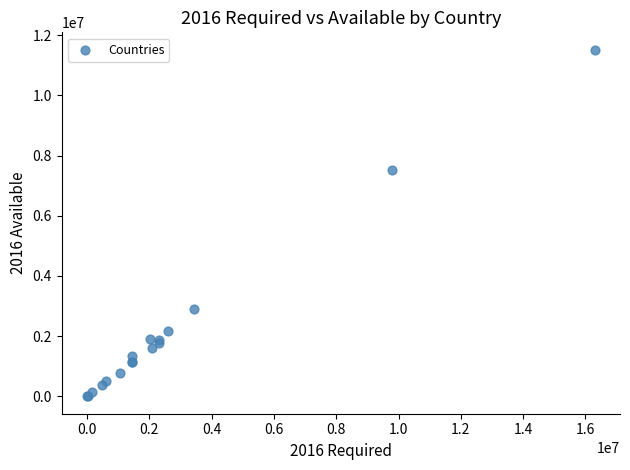

What Y value in the scatter plot is closest to 5759286?

7519911.8